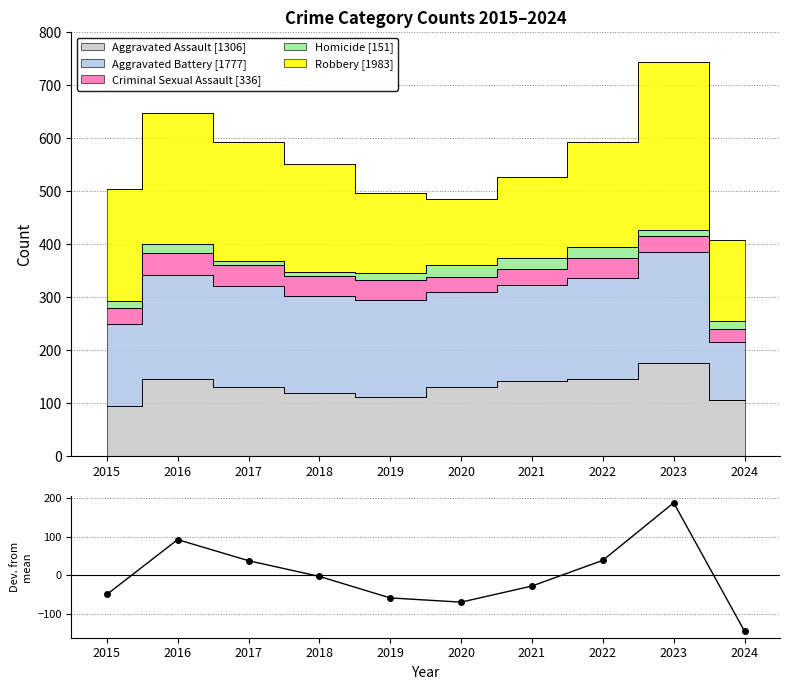

Between 2017 and 2020, which is larger?

2017